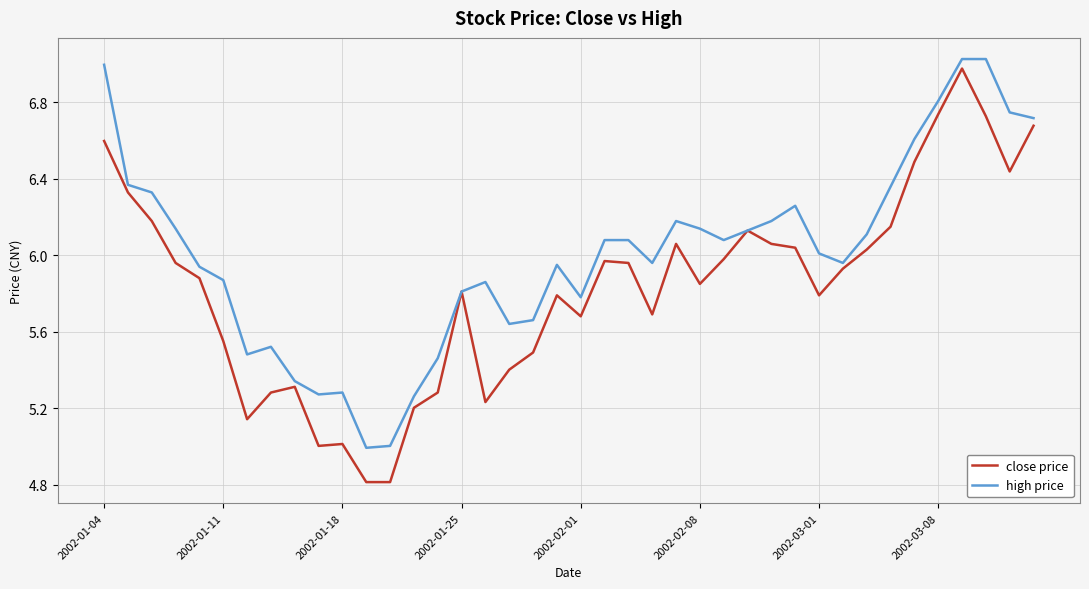

List the series in order of their overall mean, highest first.

high price, close price